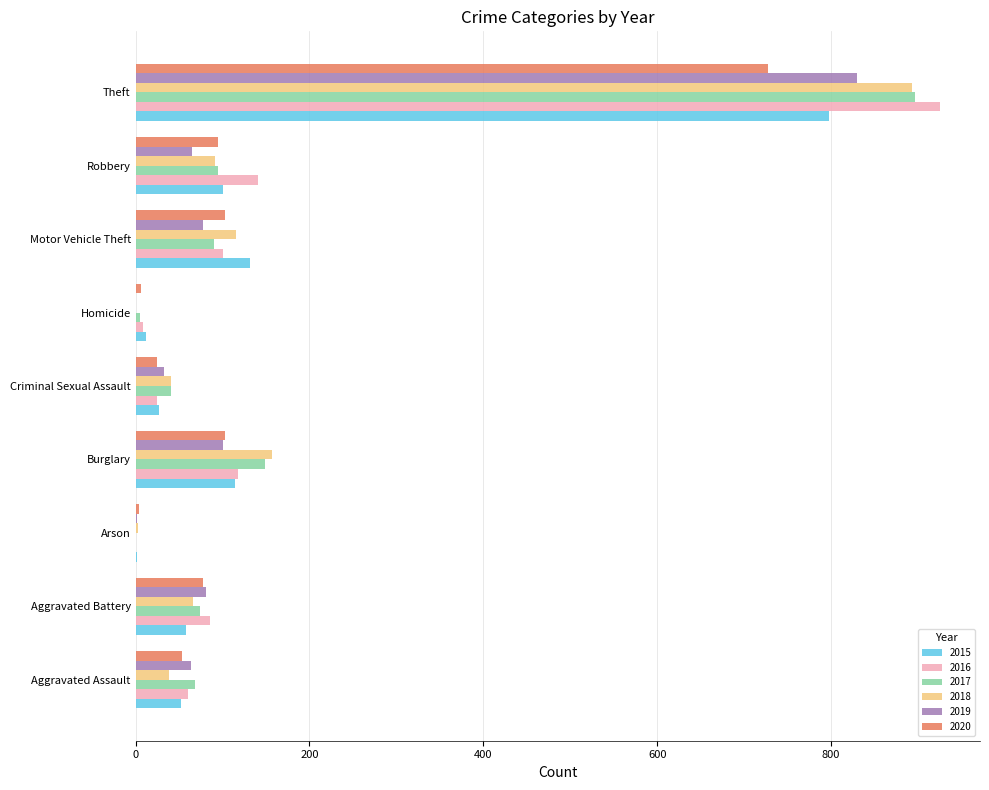

Where is 2016 nearest to the value 463?

Robbery